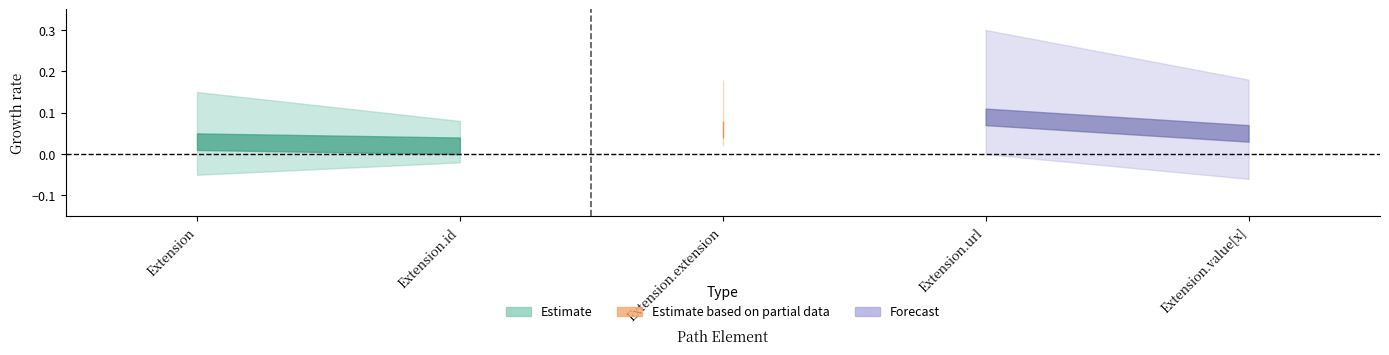

The value of Min at Extension.id is 0. True or false?

False